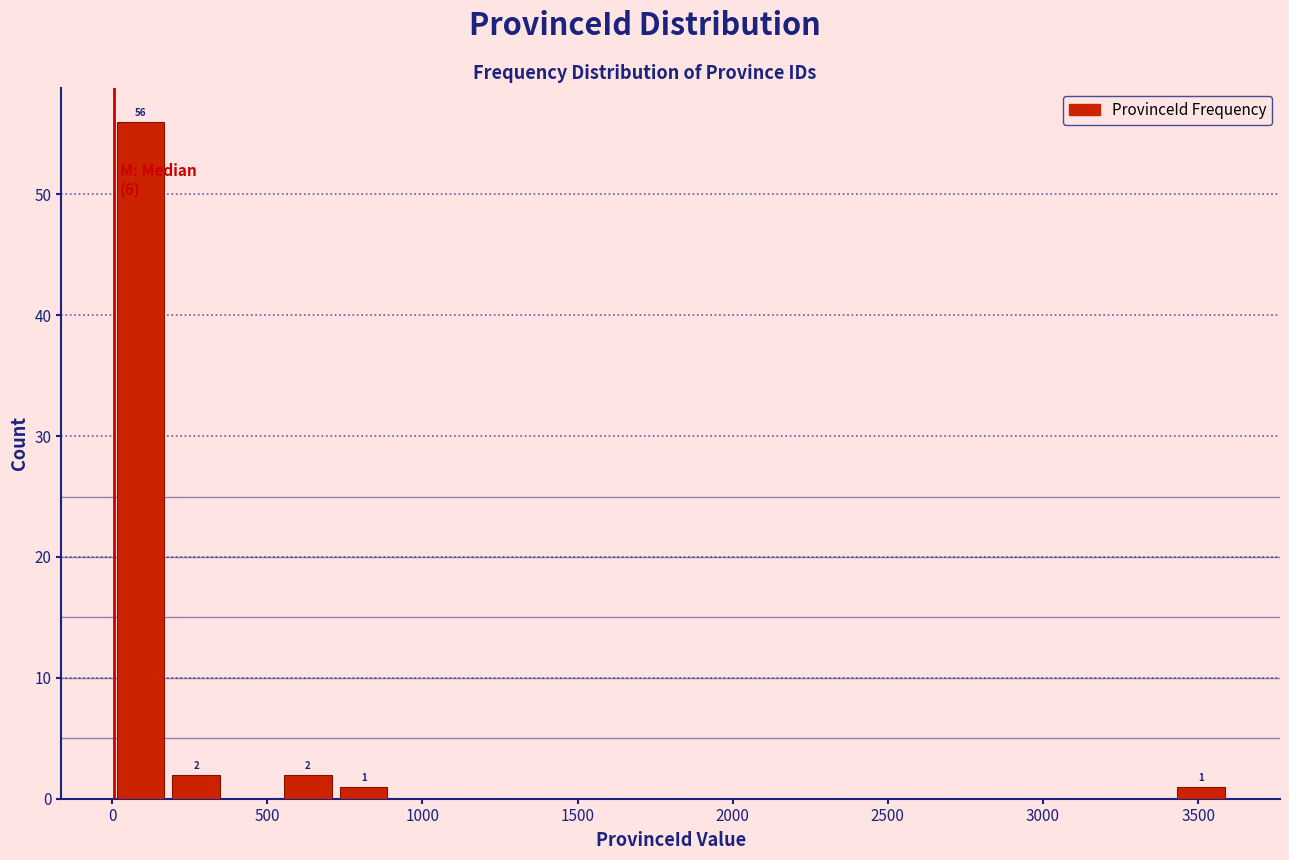

Read against the x-axis, roughly where is the centre of the tallest bar?

100